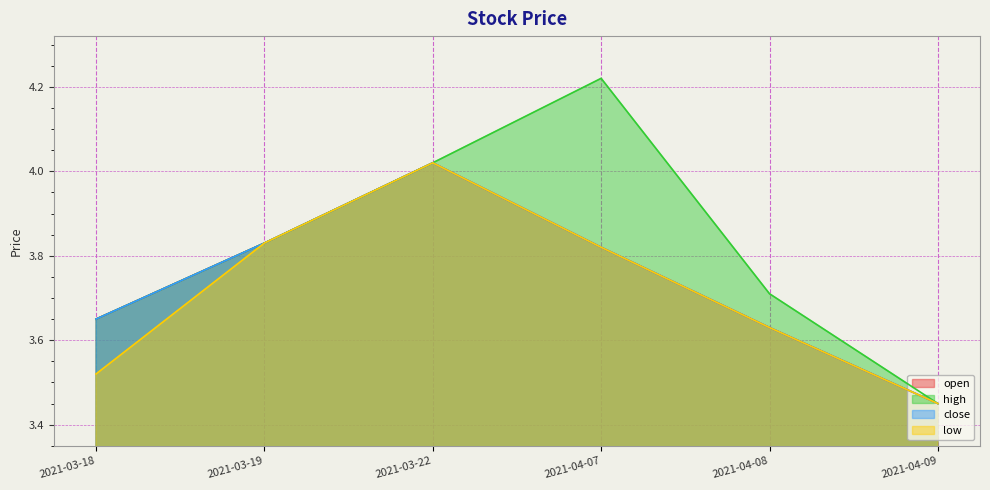

What is the label of the 6th point from the right?

2021-03-18